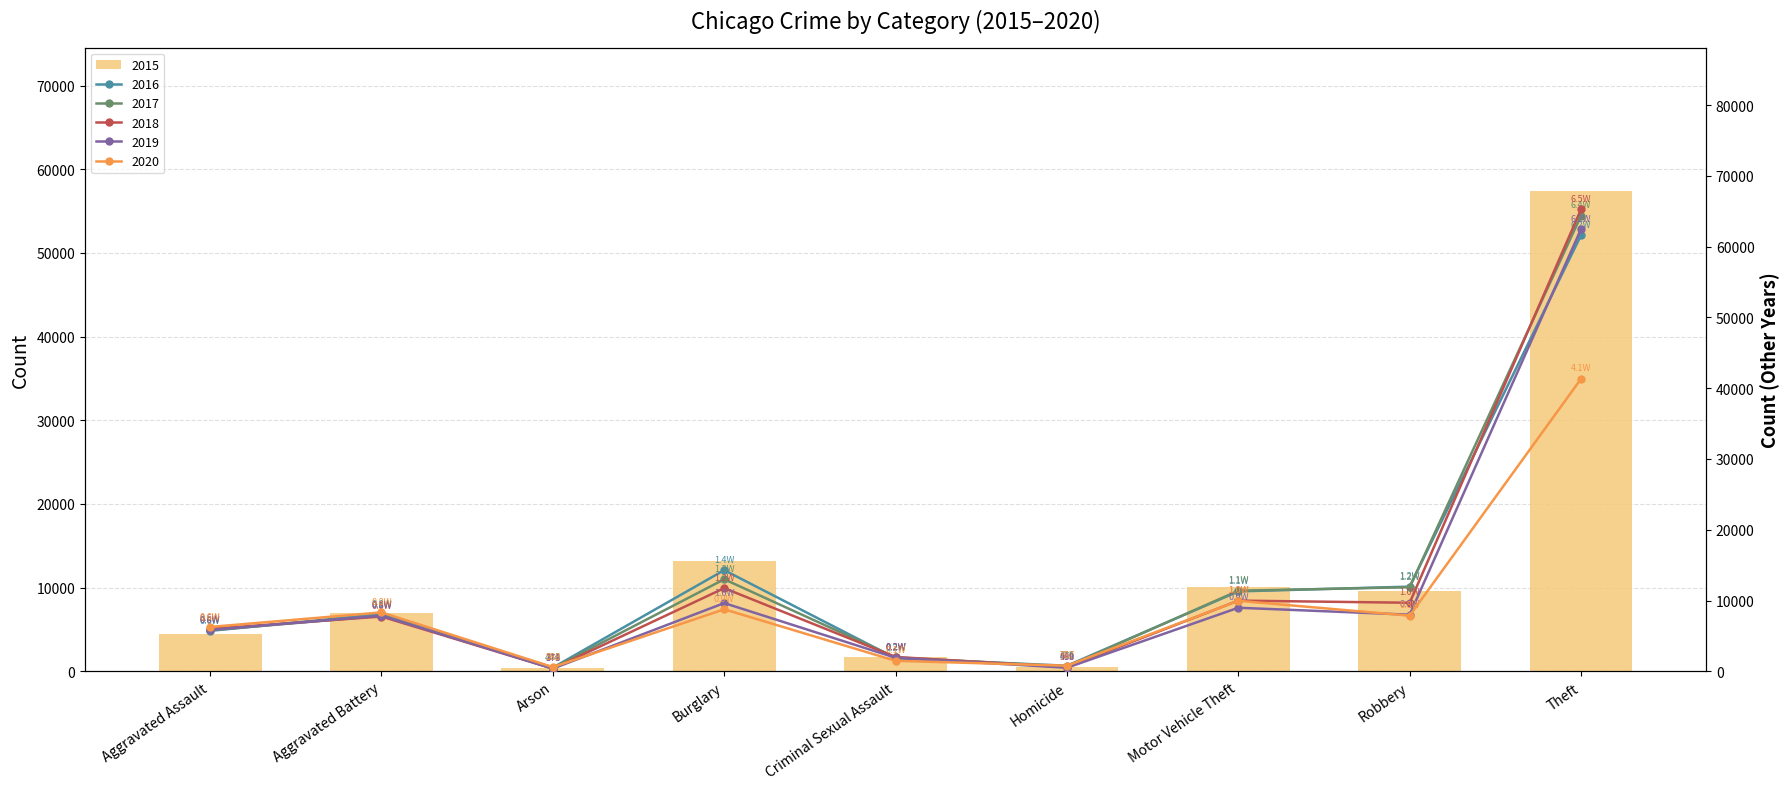

How many data points in 2018 are less than 7735?

4